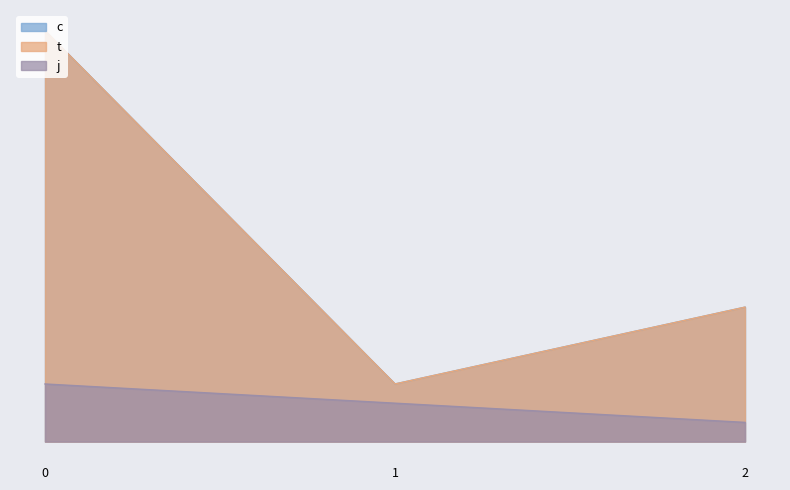

Rank the series at 1 from highest to lowest value.

c, t, j